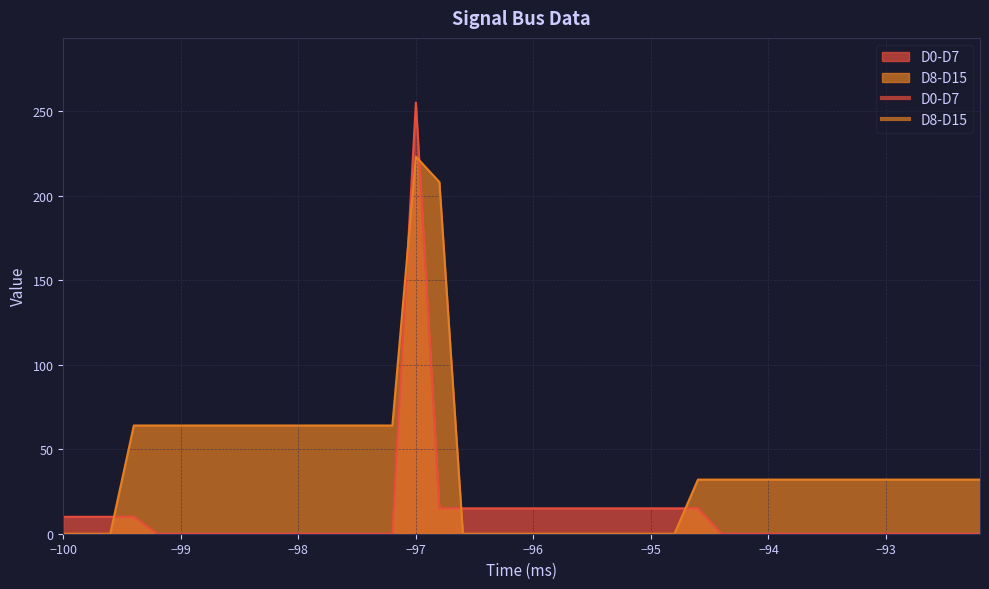

How many positive values does the D8-D15 series have?

27